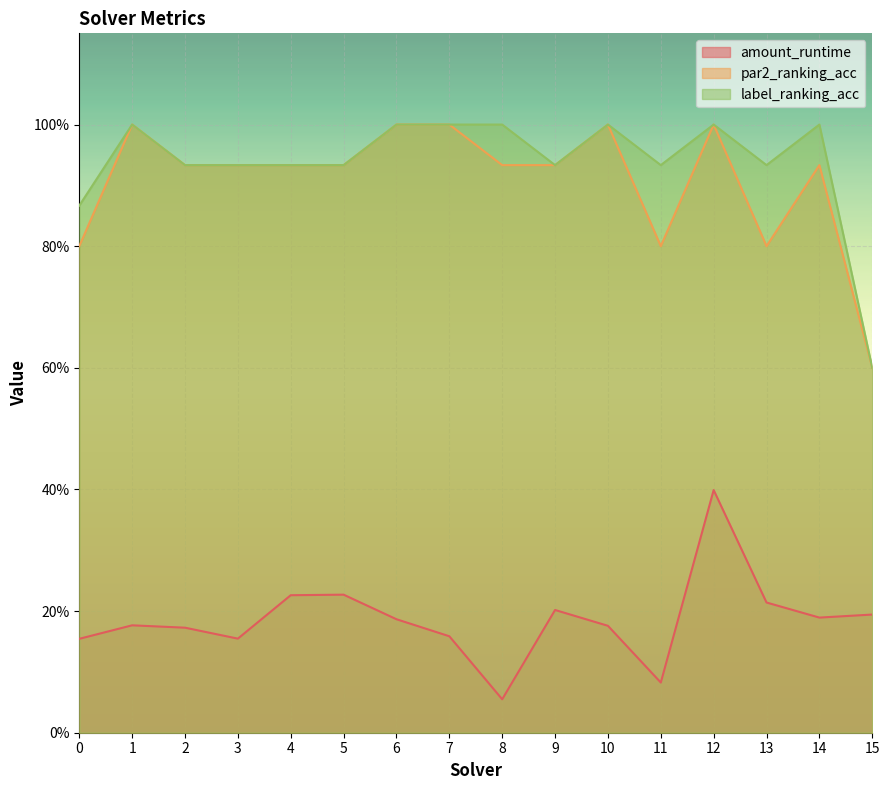

What is the lowest value of the amount_runtime series?

0.1